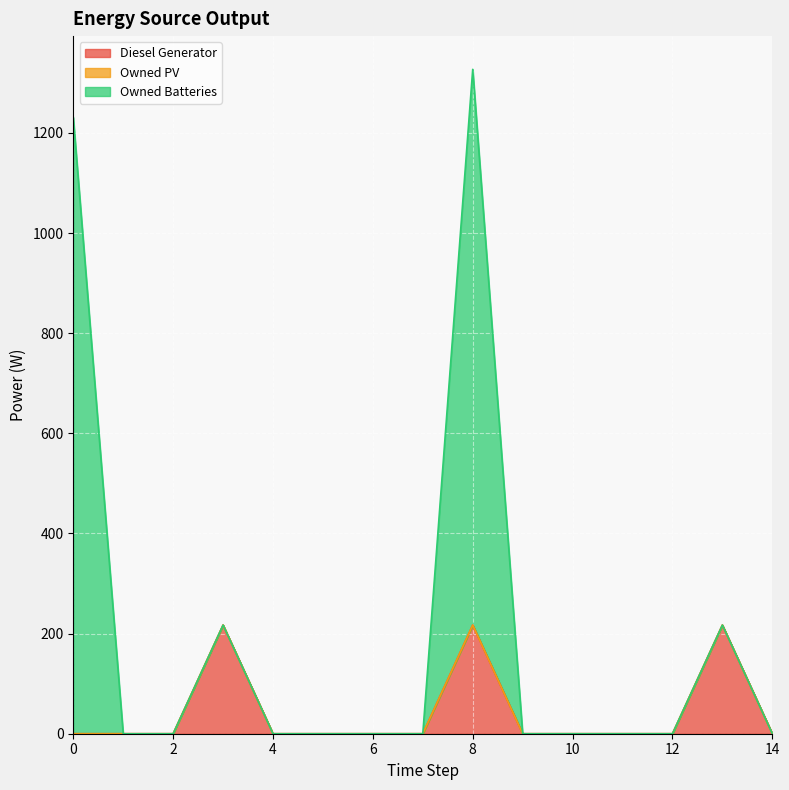

How many values in the Owned Batteries series exceed 0?

4